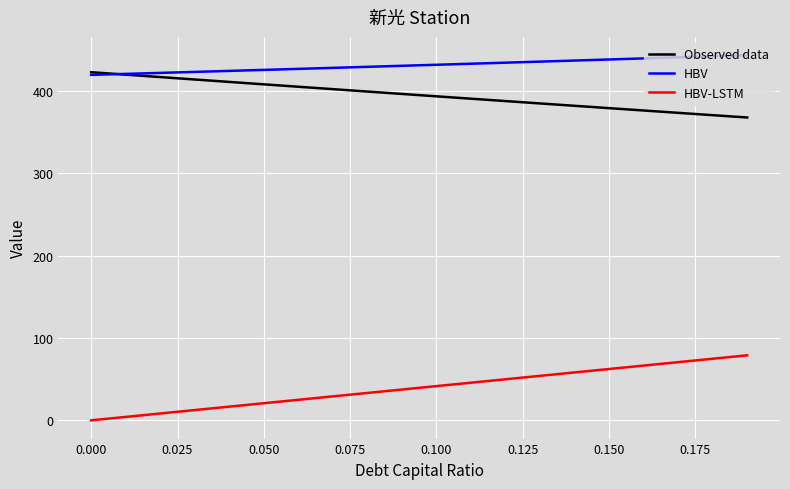

Which series has the largest total across all categories?

HBV